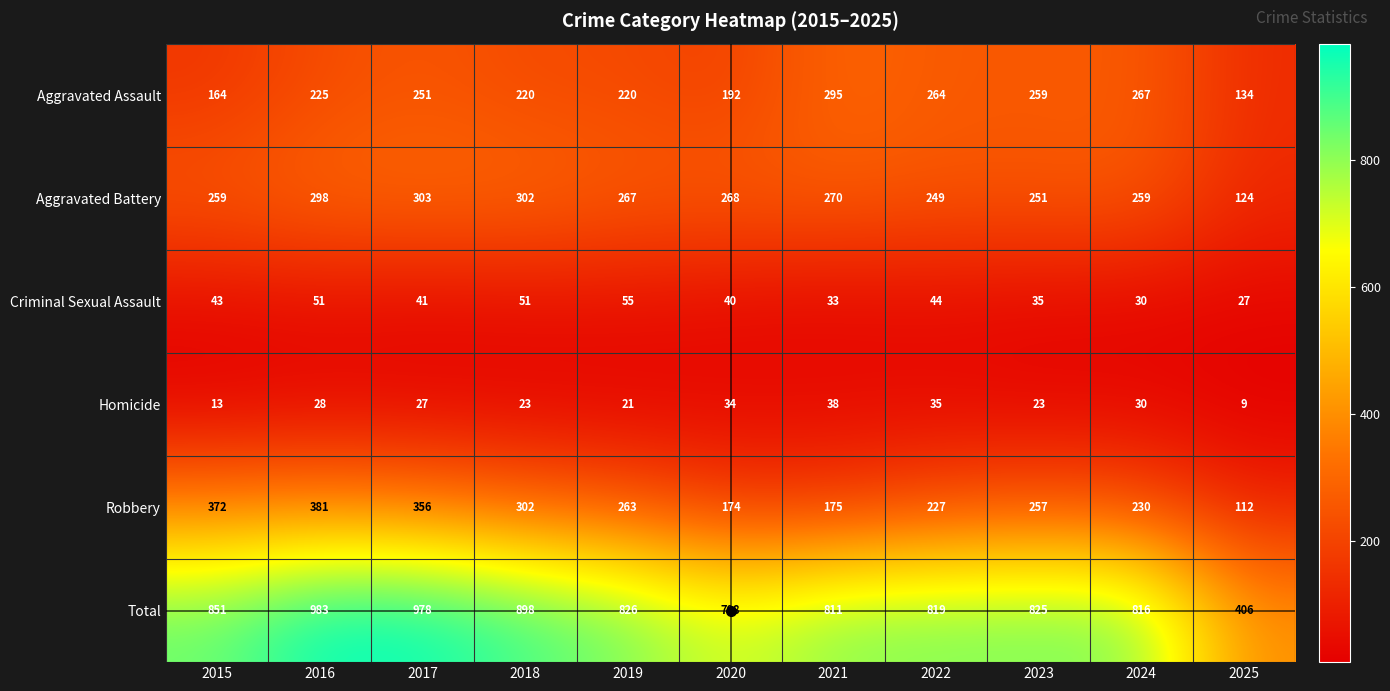

What is the difference between the highest and lowest values at 2023?

802